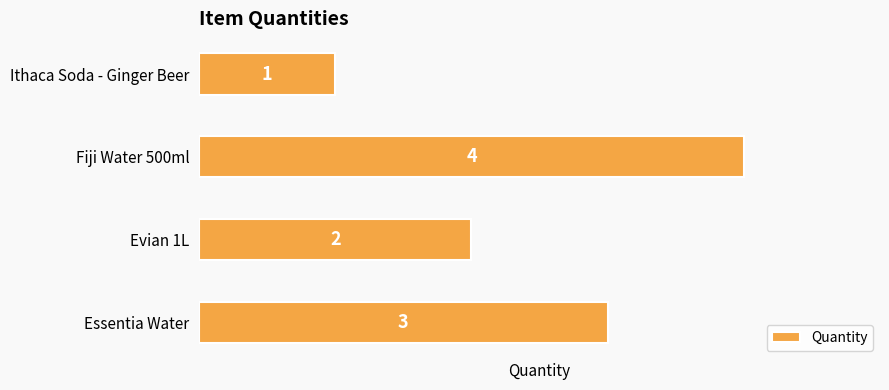

Approximately how many times larger is the value at Fiji Water 500ml compared to Essentia Water?

1.3